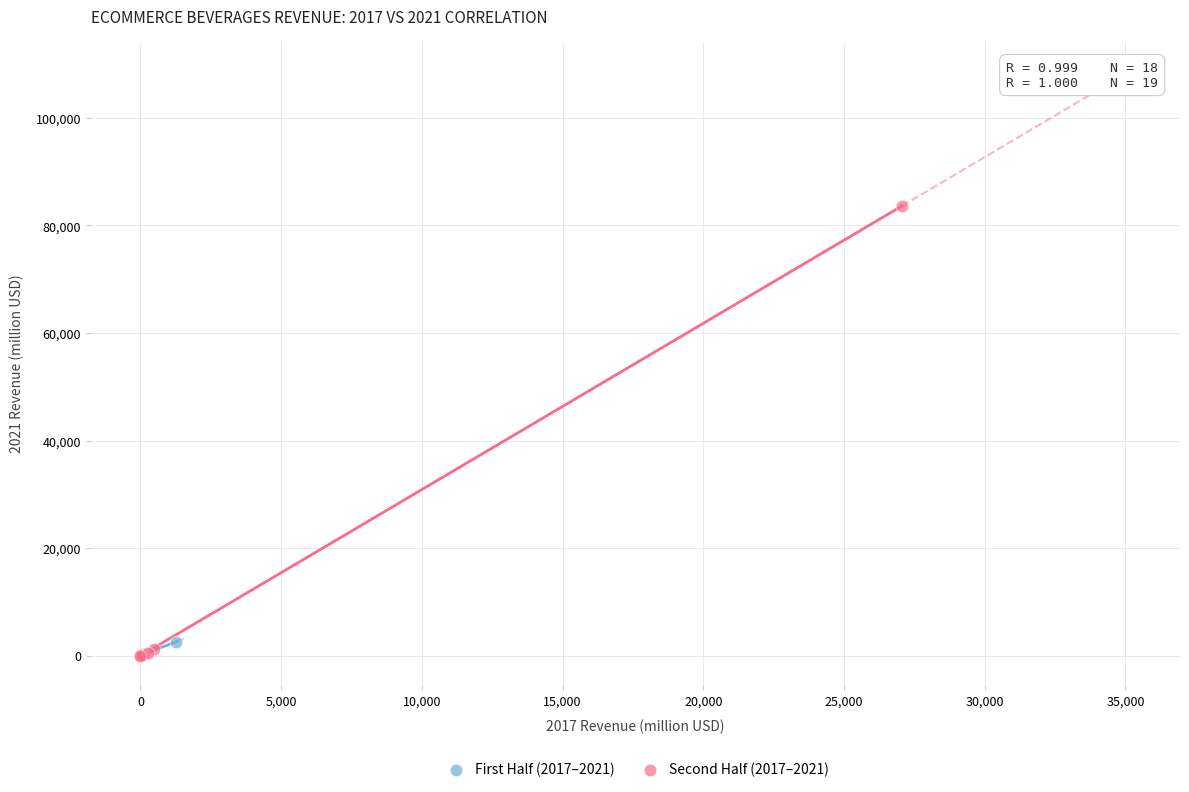

Which series reaches the maximum Y coordinate?

Second Half (2017–2021)